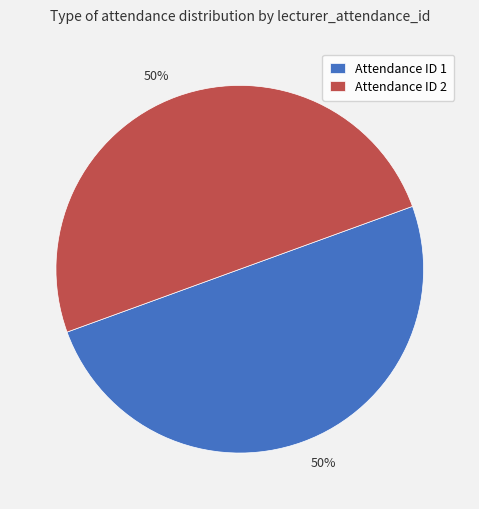

Is it true that Attendance ID 1 is 43% of the pie?

False